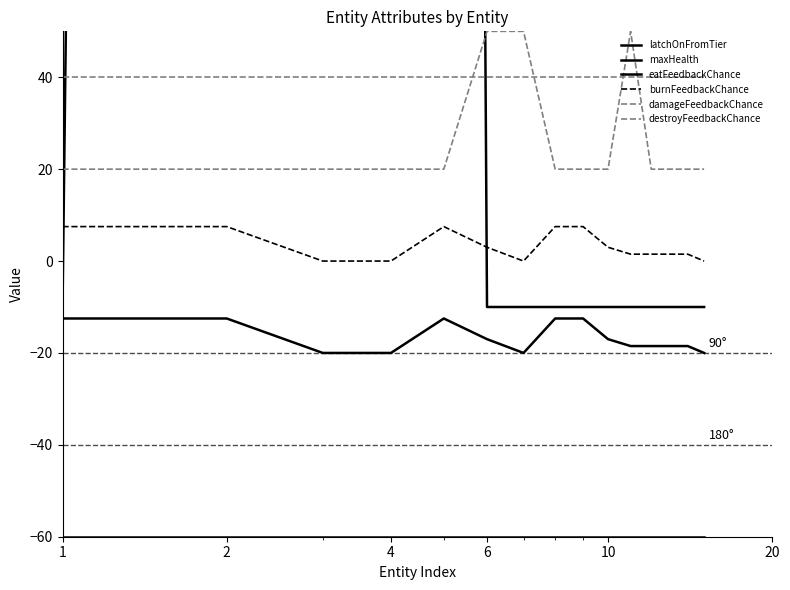

True or false: burnFeedbackChance and latchOnFromTier intersect in this chart.

False